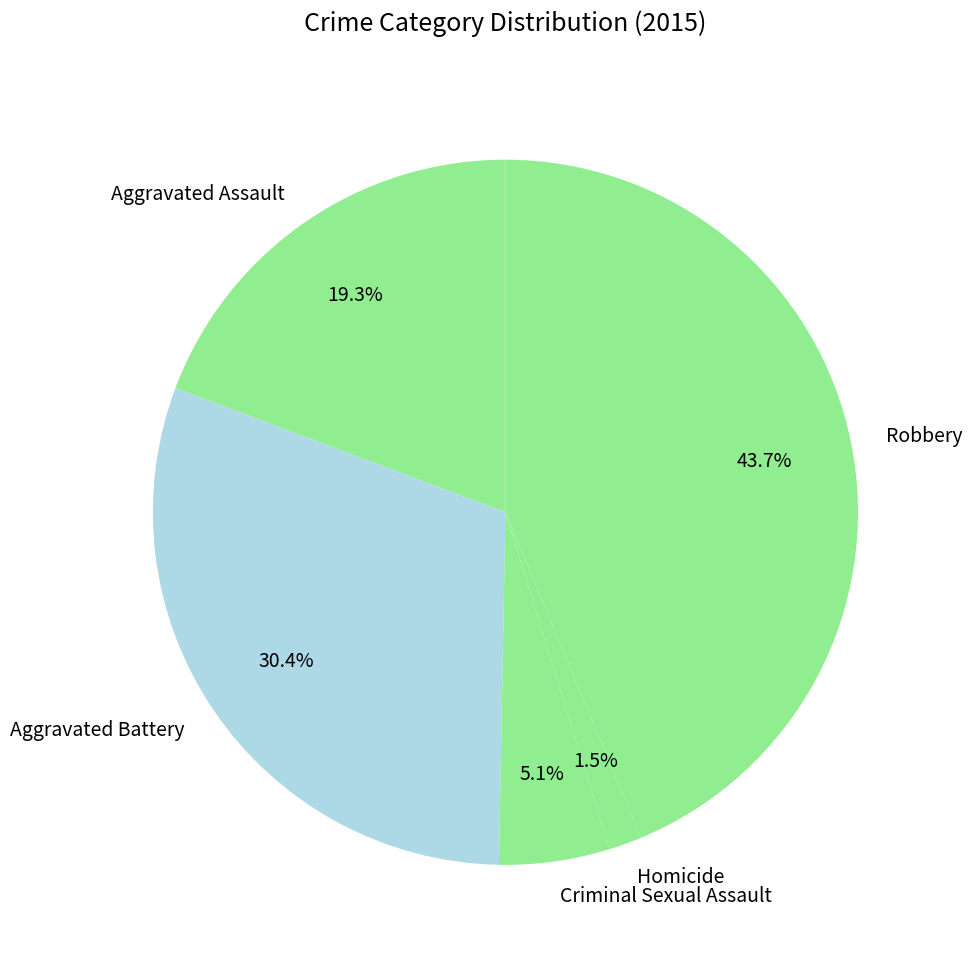

The Aggravated Assault slice represents 33% of the pie. True or false?

False